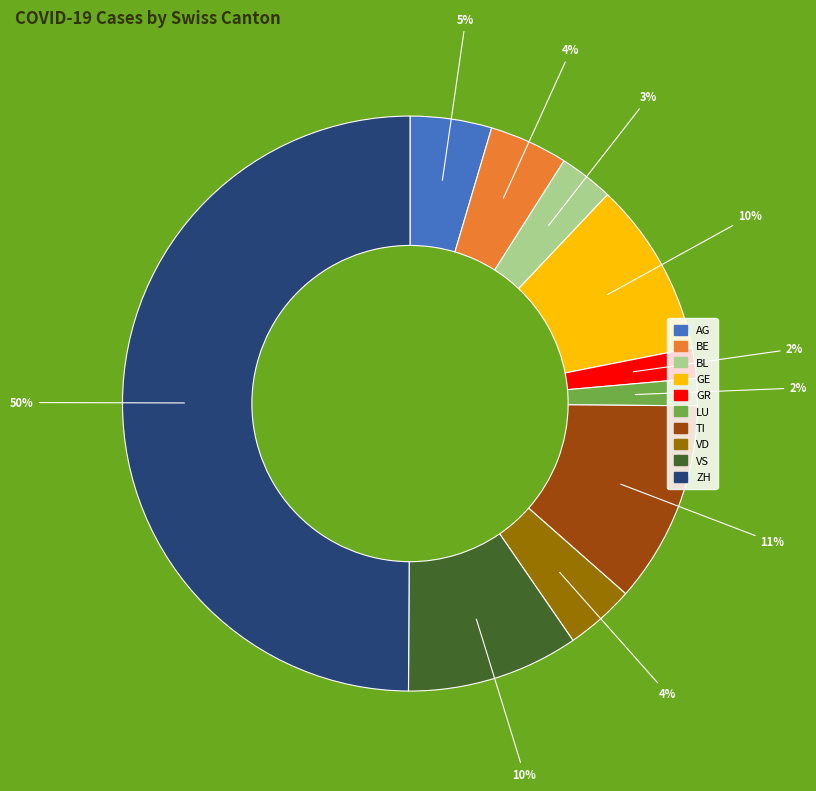

Is the sum of LU and TI greater than half?

No